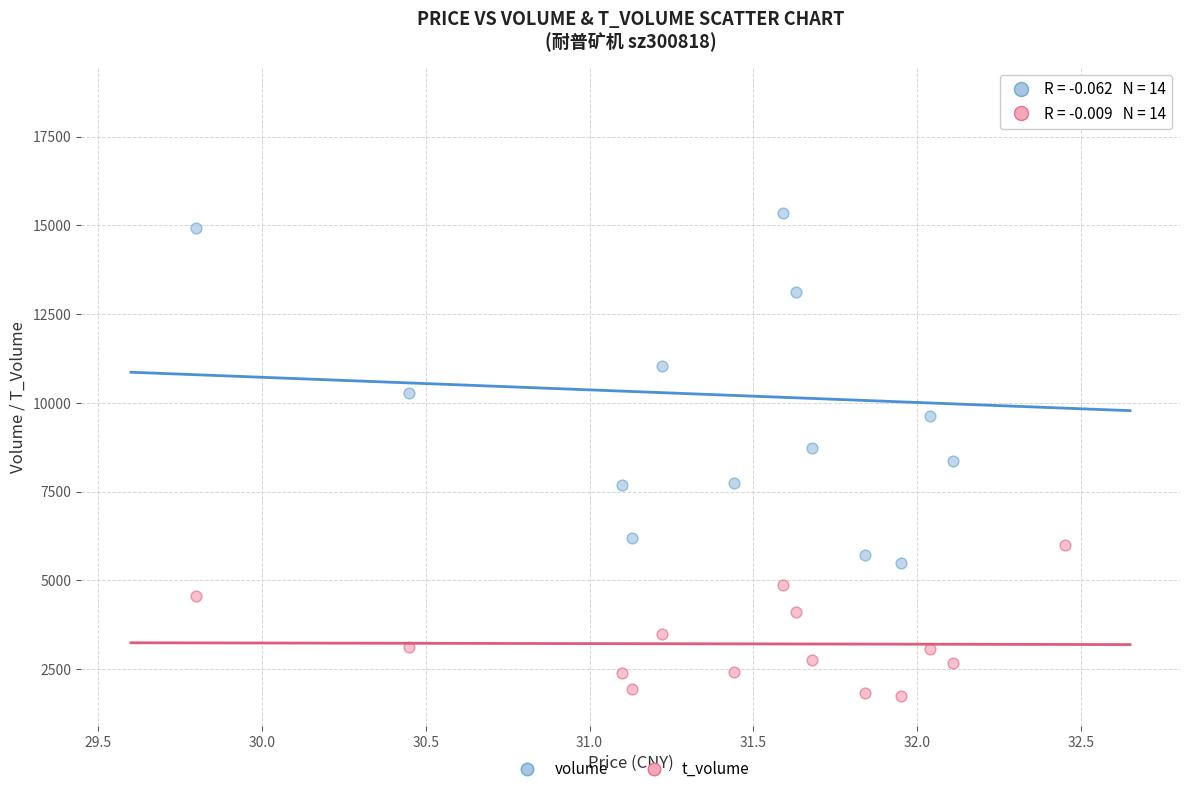

Across all data points, what is the range of Y values (max minus min)?

16870